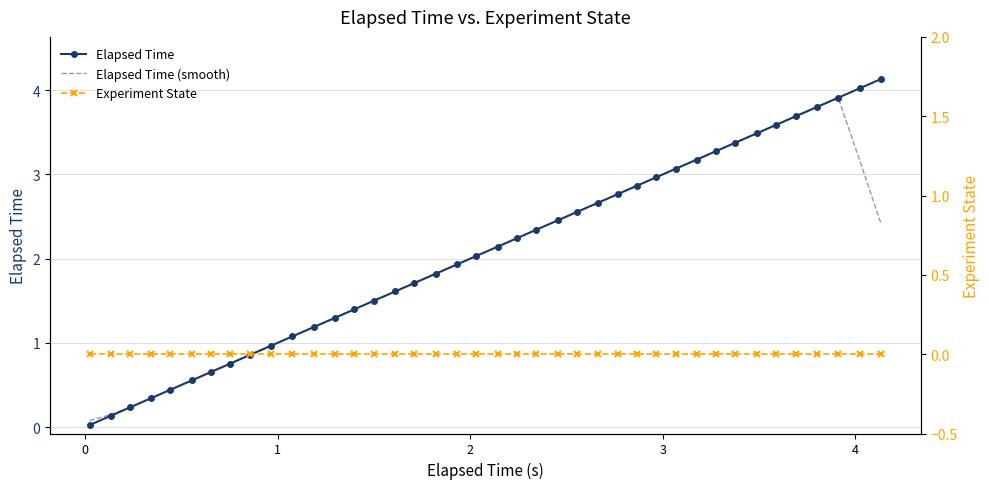

True or false: Experiment State has more than 0 points higher than both neighbors.

False